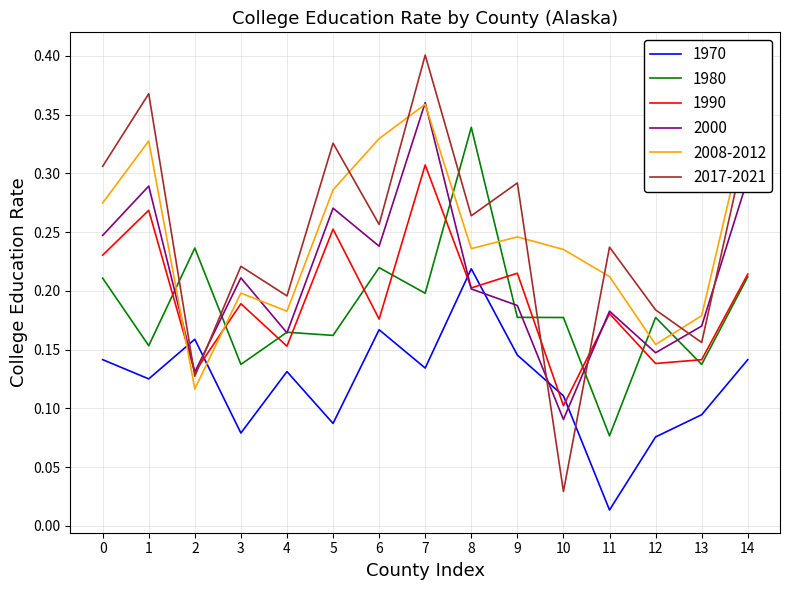

Which series has the largest range (max minus min)?

2017-2021